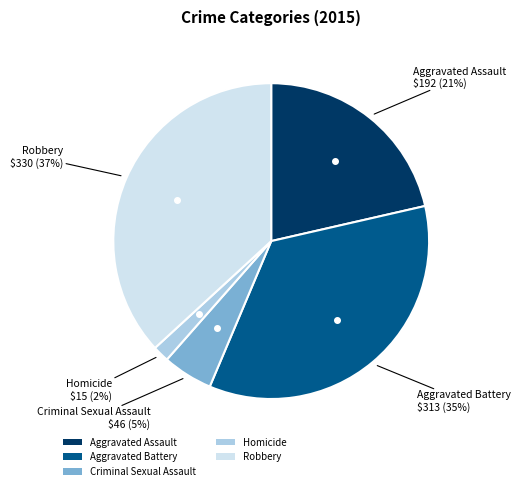

Which slice is the largest?

Robbery